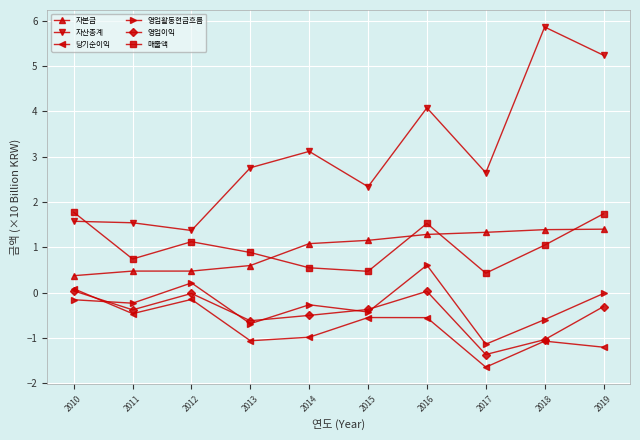

At which category is the sum across all series the highest?

2016